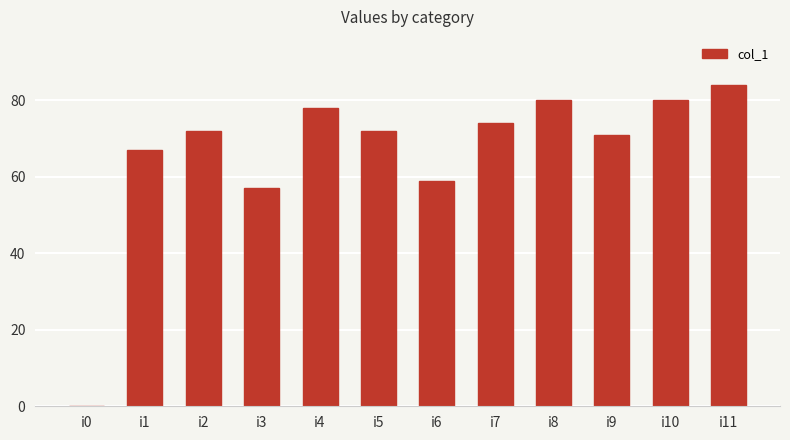

What is the ratio of the value at i3 to the value at i11?

0.7